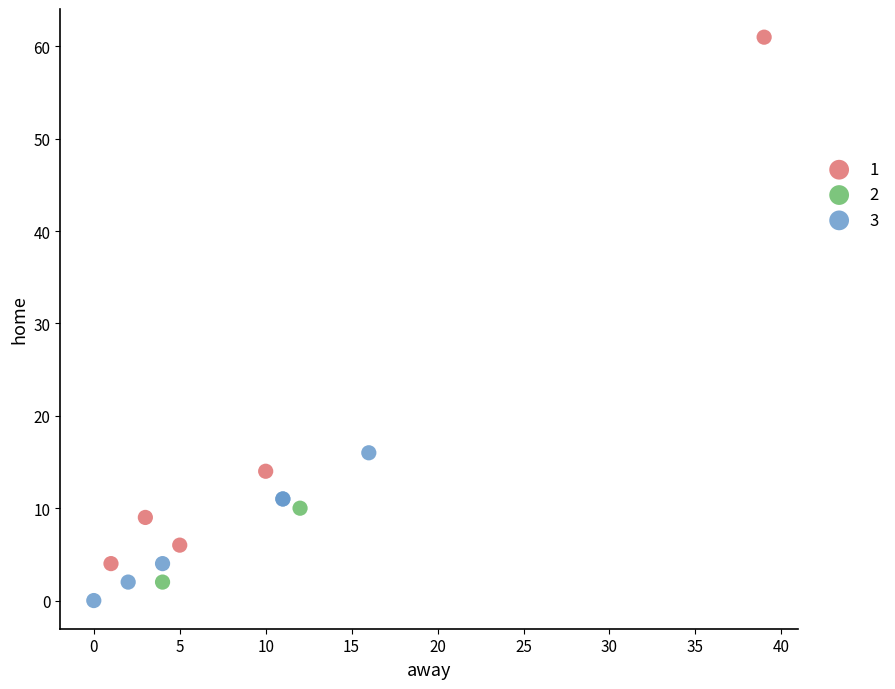

Which series reaches the maximum Y coordinate?

1